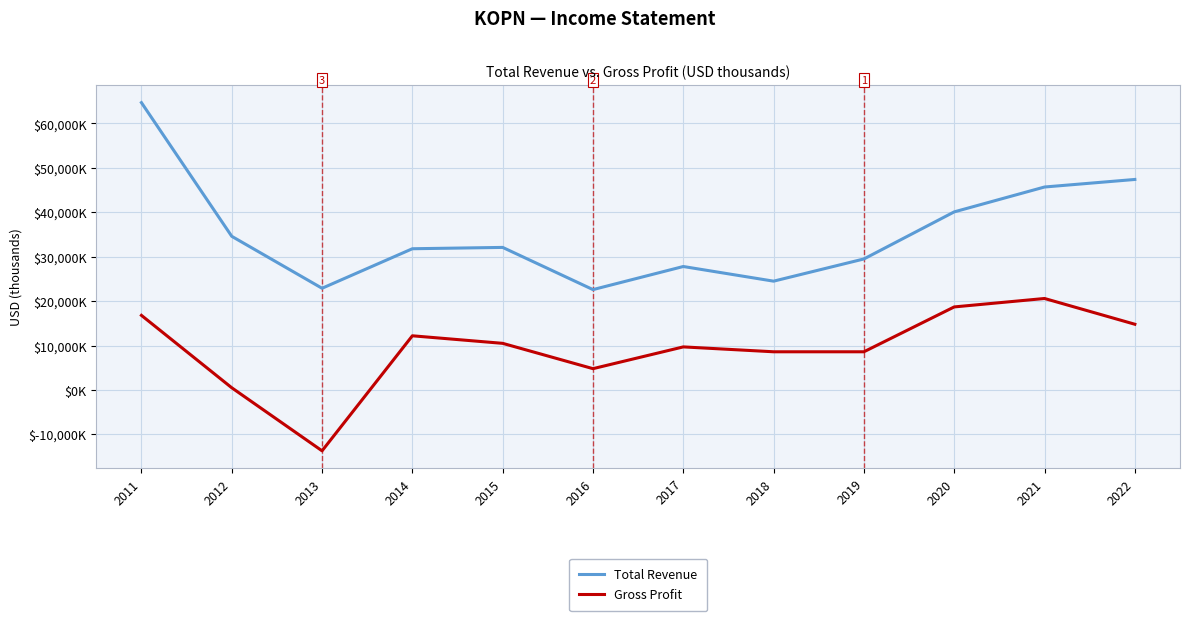

Is this an area chart (filled region under the line)?

No